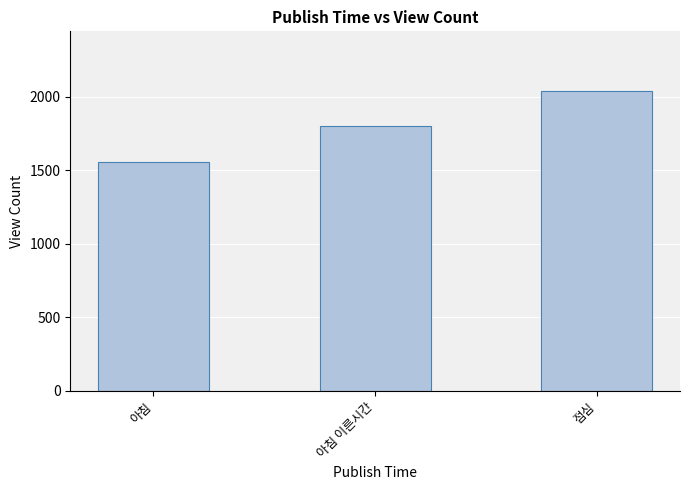

Rank the categories by value from lowest to highest.

아침, 아침 이른시간, 점심